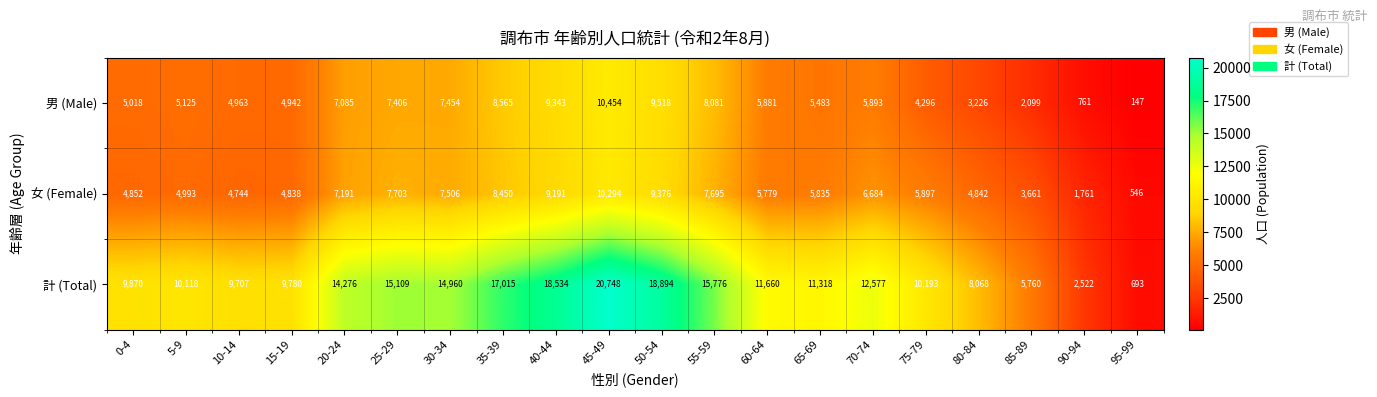

At how many categories does at least one series exceed 19090?

1